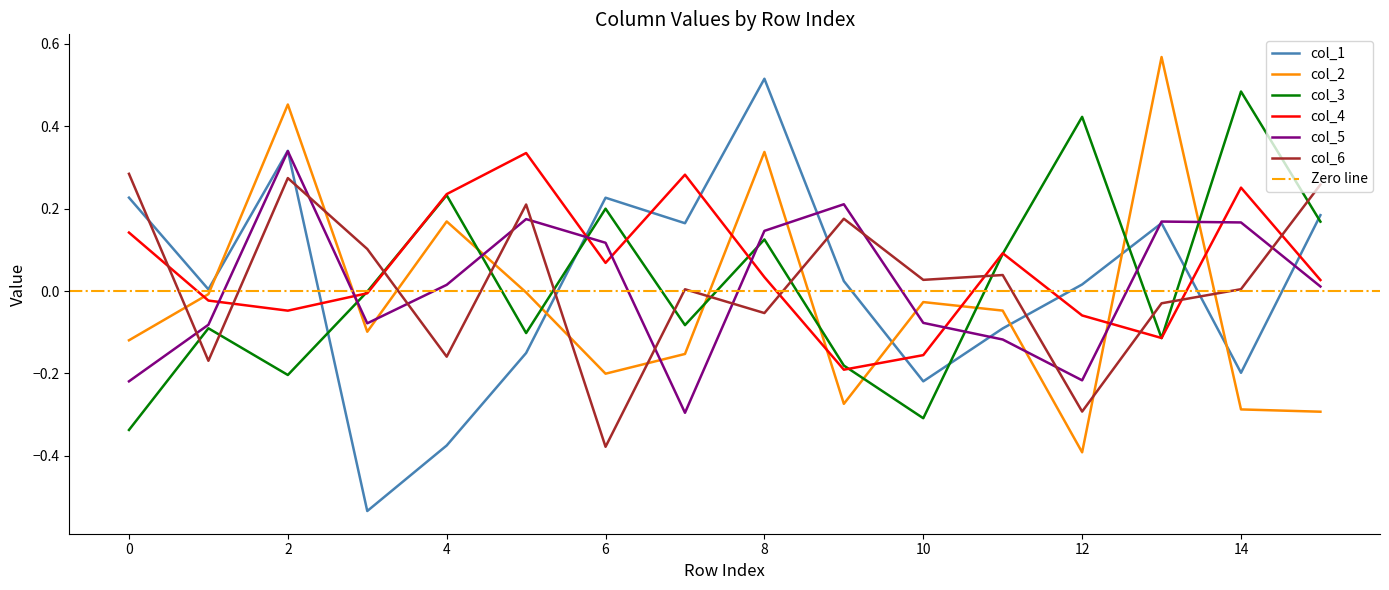

The value of col_2 at 6 is -0.2. True or false?

True